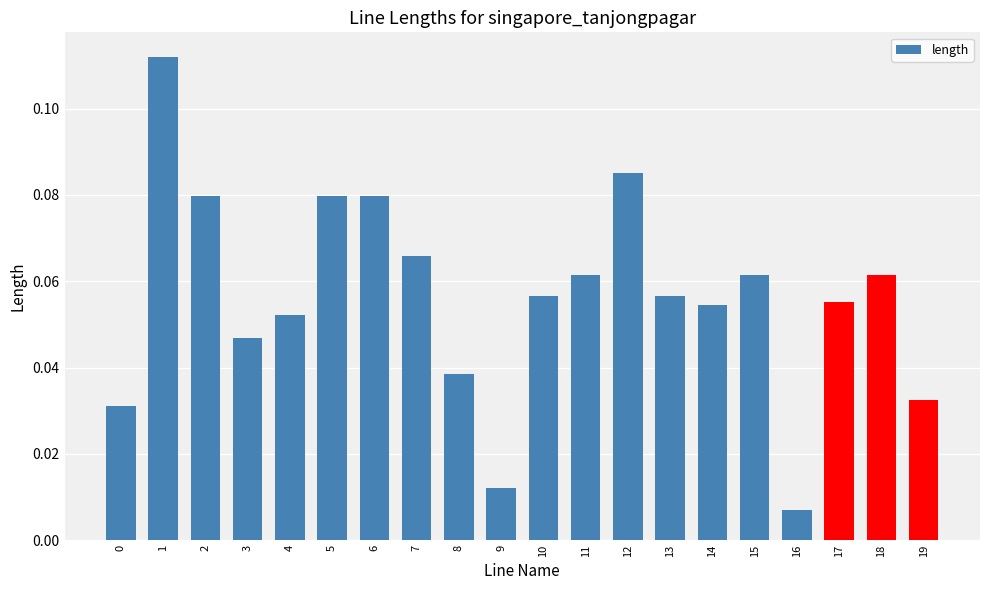

How many distinct data groups are displayed?

1